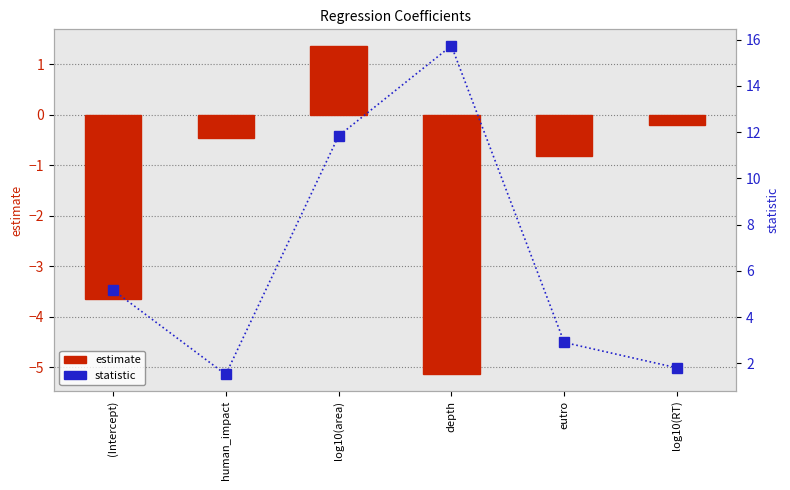

Which label corresponds to the smallest value in the chart?

depth